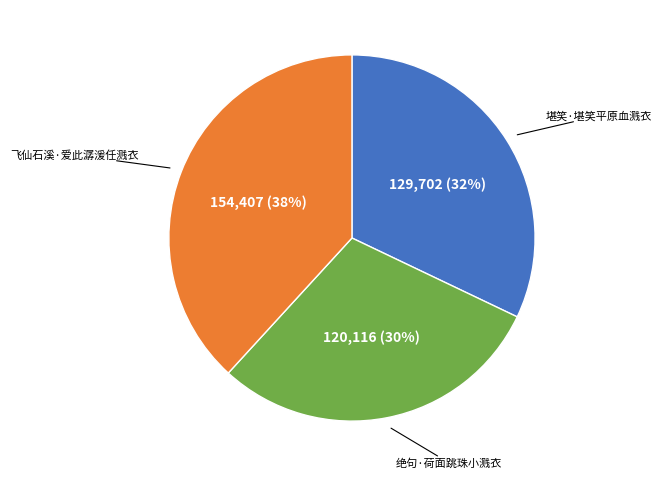

Which slice is the smallest?

绝句·荷面跳珠小溅衣